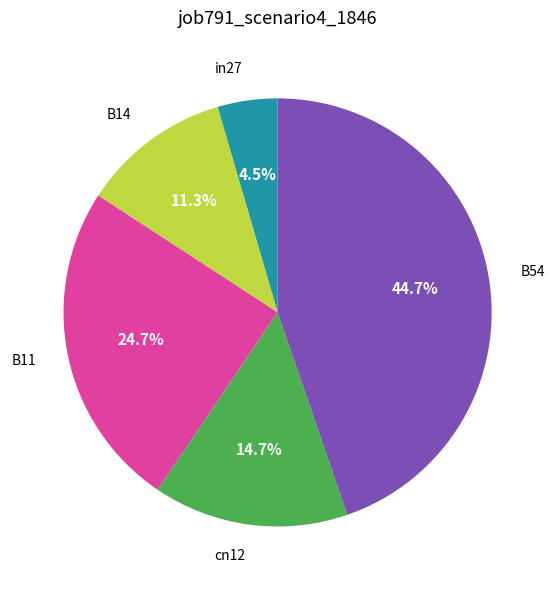

What portion of the pie excludes B11?

75.3%